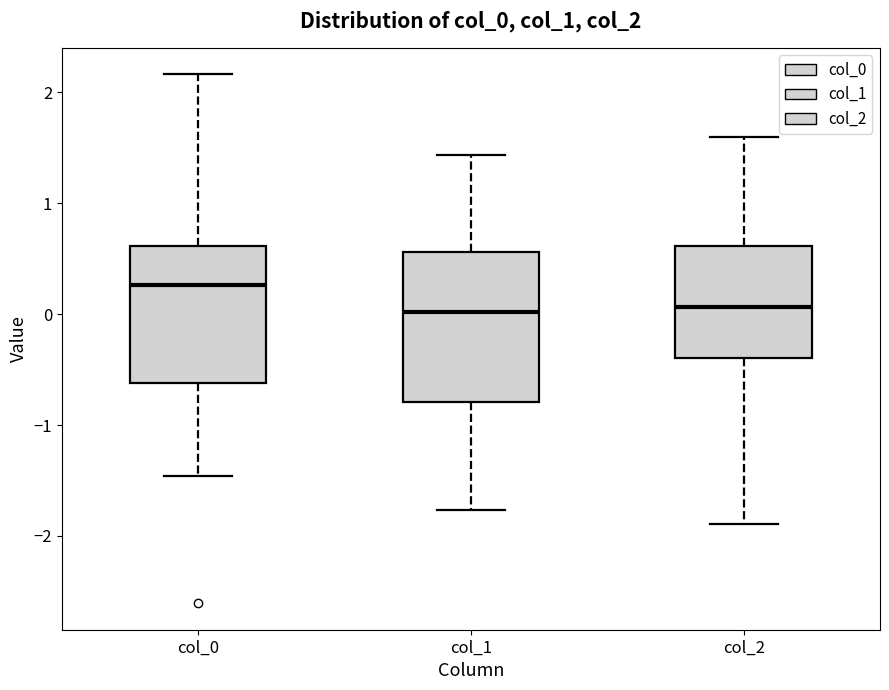

Which box is the tallest, from its lower edge to its upper edge?

col_1